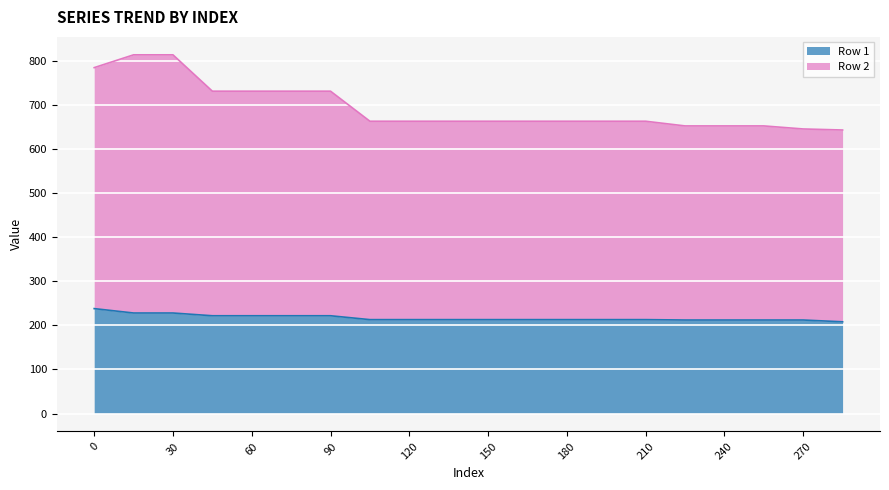

What is the difference between the highest and lowest values at 225?

440.4